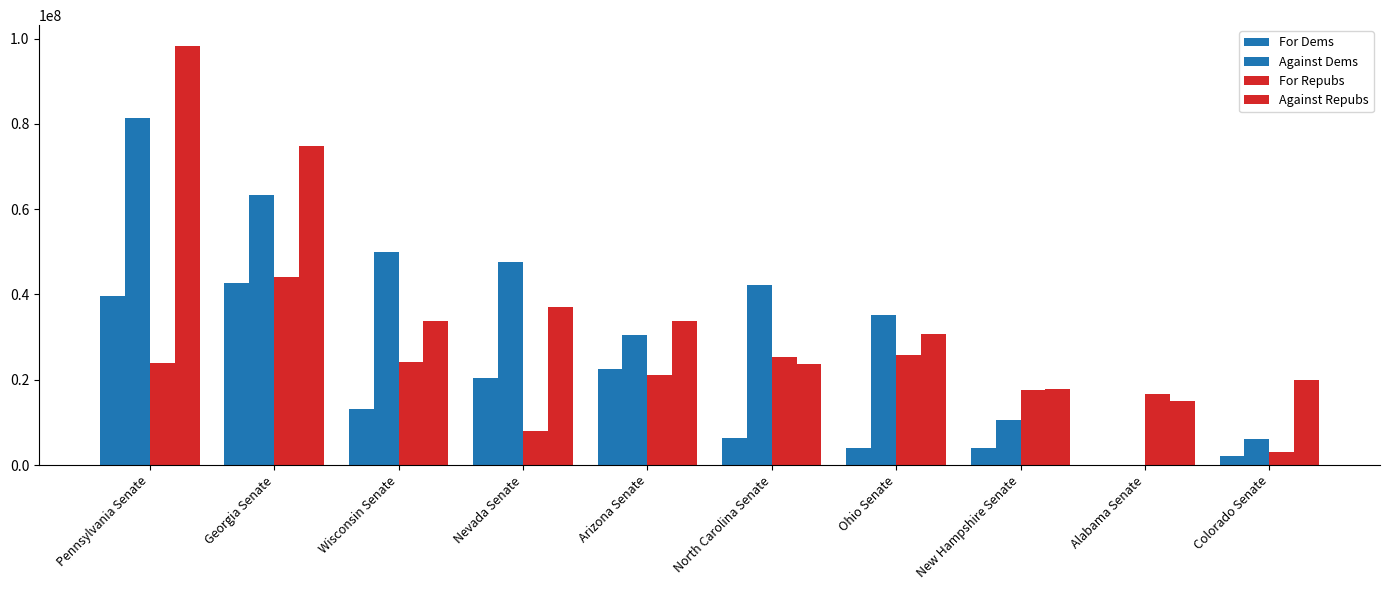

What is the minimum value for Against Repubs?

14998353